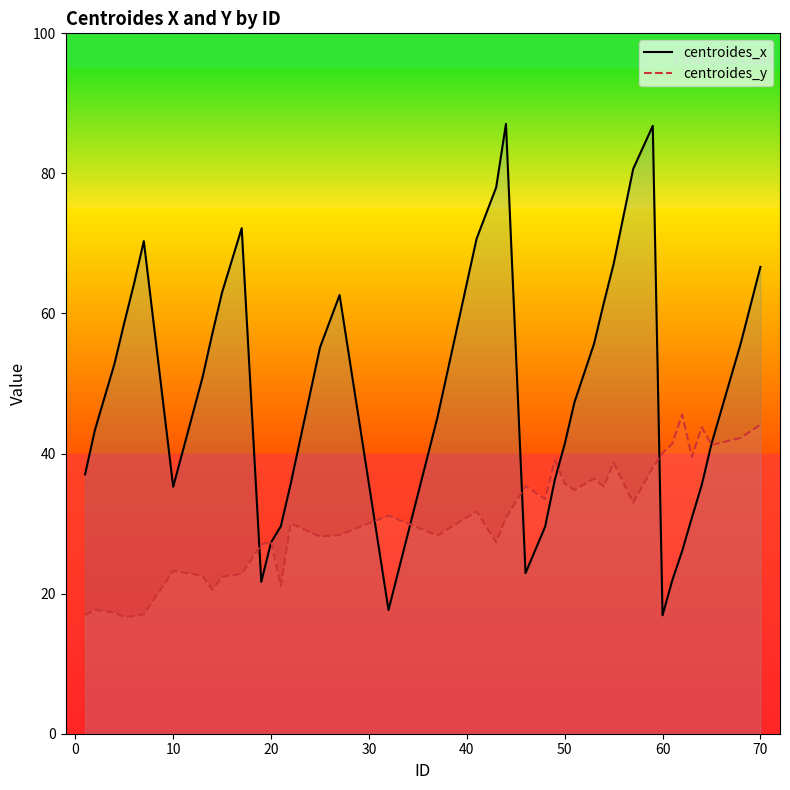

Which series has the largest range (max minus min)?

centroides_x